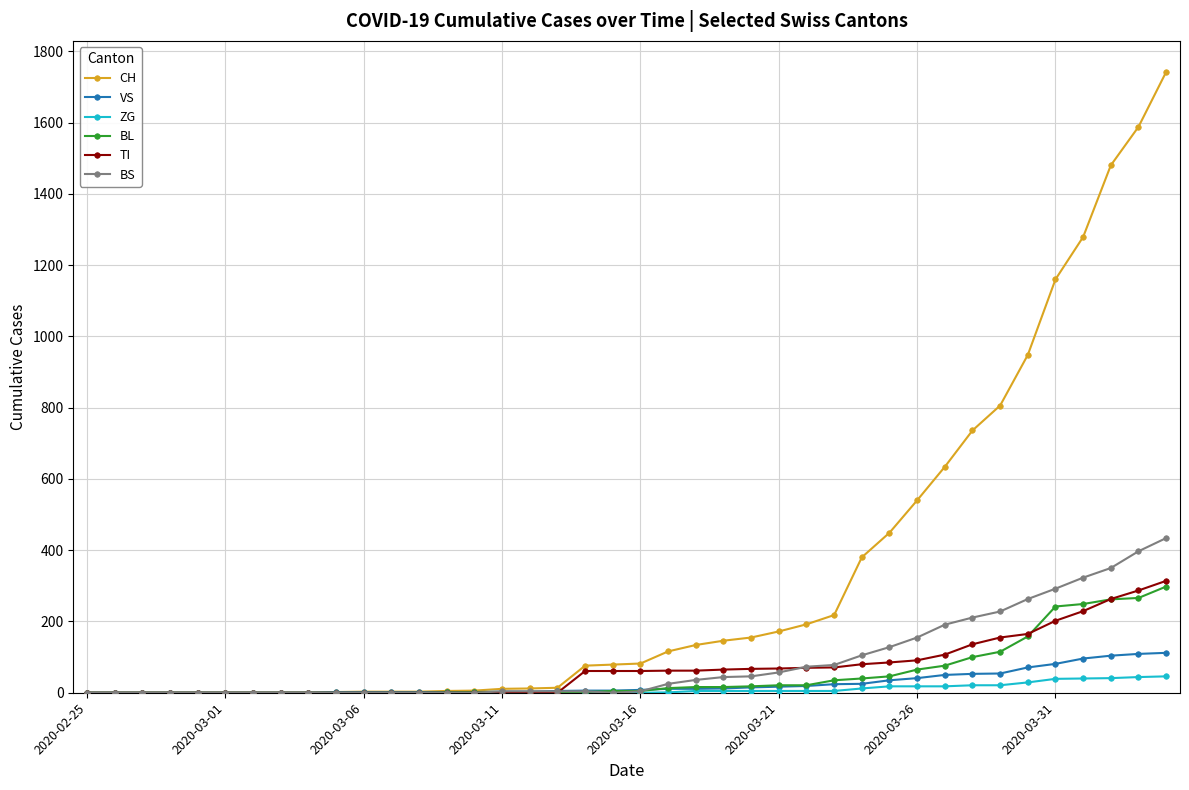

What is the highest value of the BS series?

434